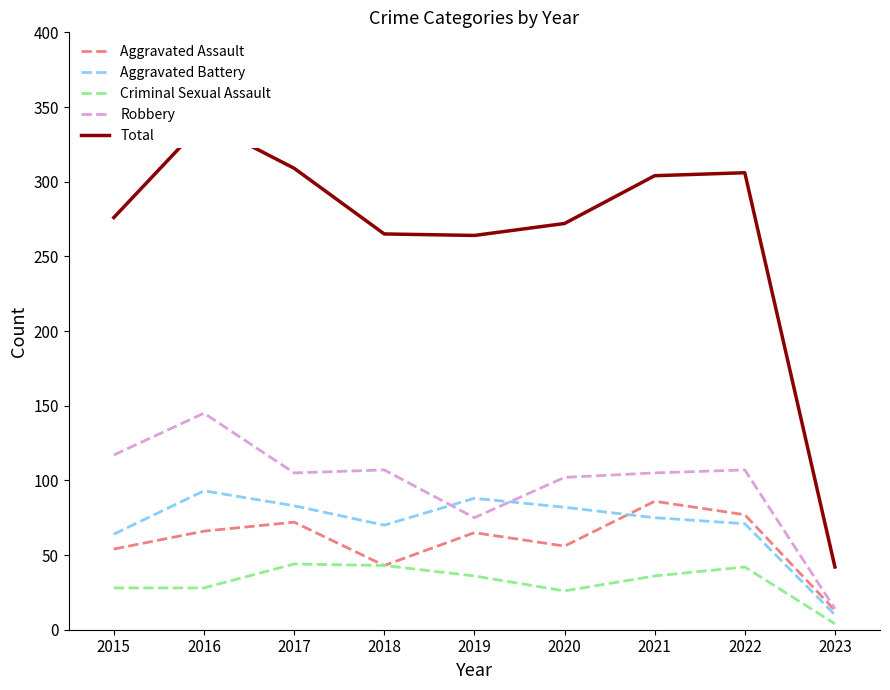

True or false: Robbery has a value of 105 at 2021.

True